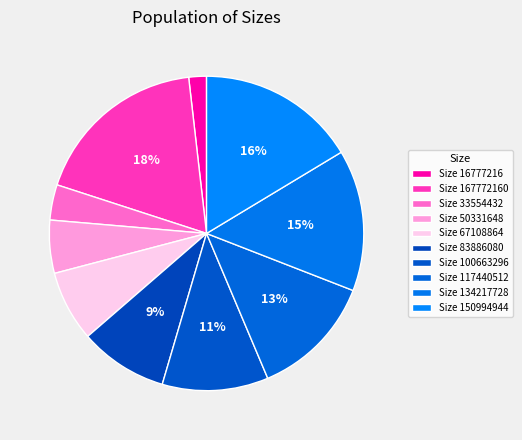

To the nearest percent, what is the difference between the largest and smallest slice percentages?

16%